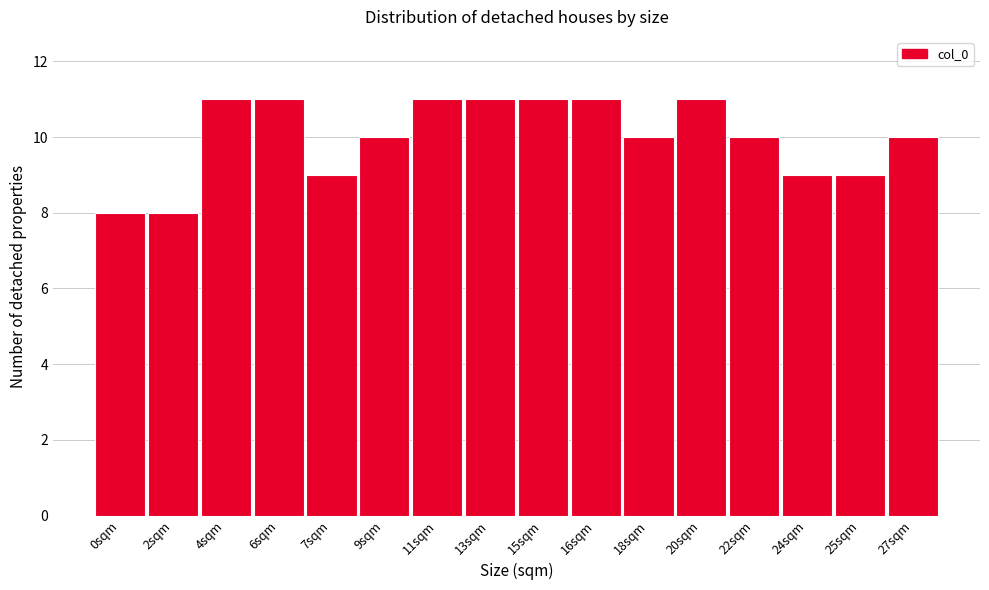

Reading left to right, what are all the values shown in this chart?

0sqm=8	2sqm=8	4sqm=11	6sqm=11	7sqm=9	9sqm=10	11sqm=11	13sqm=11	15sqm=11	16sqm=11	18sqm=10	20sqm=11	22sqm=10	24sqm=9	25sqm=9	27sqm=10